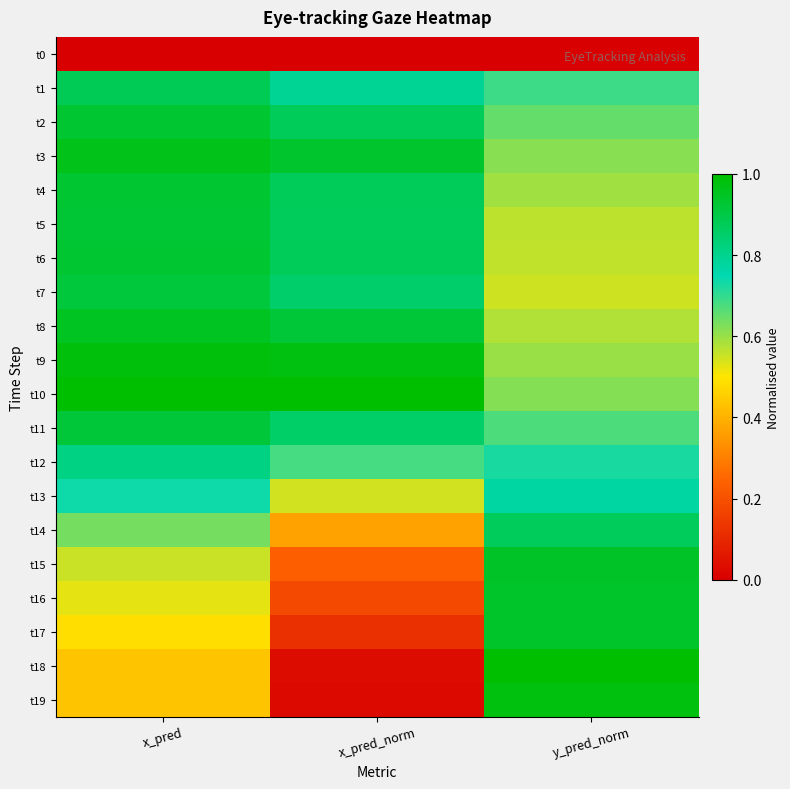

At which category is the sum across all series the highest?

x_pred